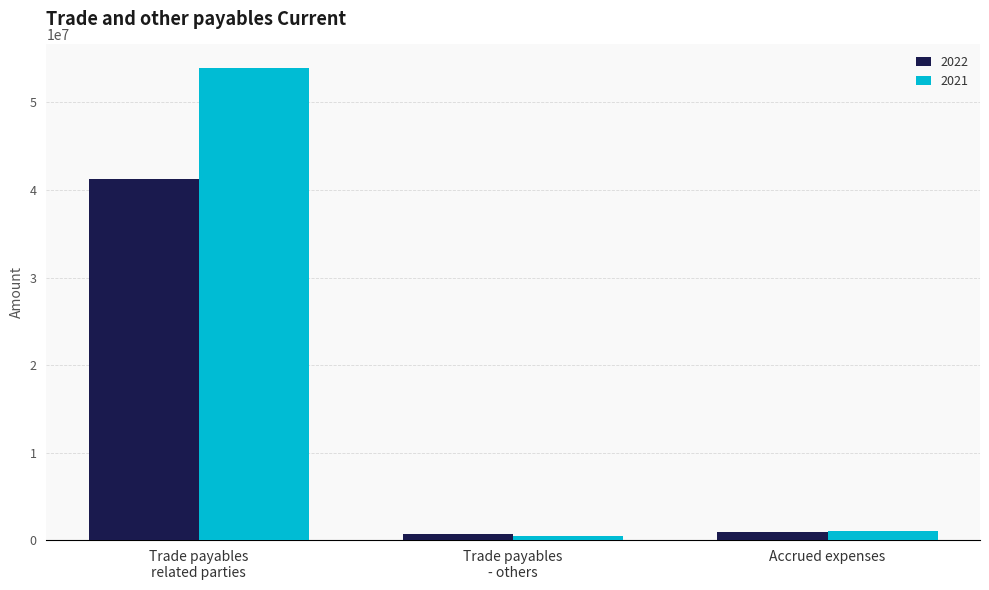

Which series has the largest total across all categories?

2021